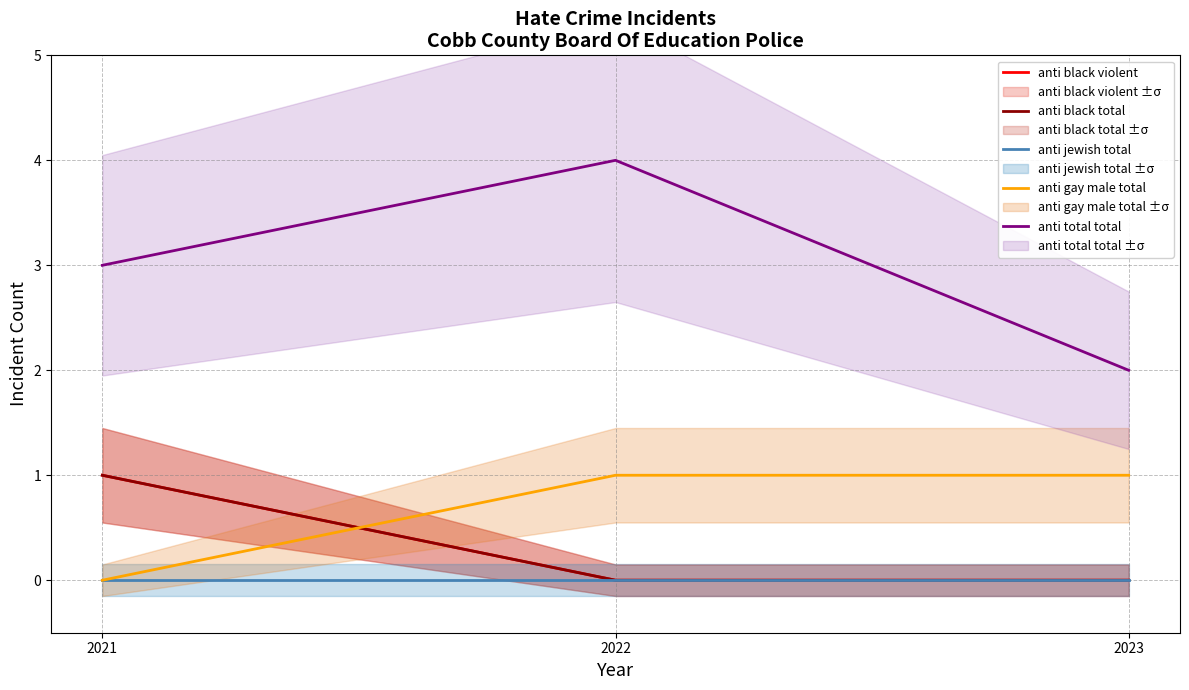

Does the chart have visible grid lines?

Yes